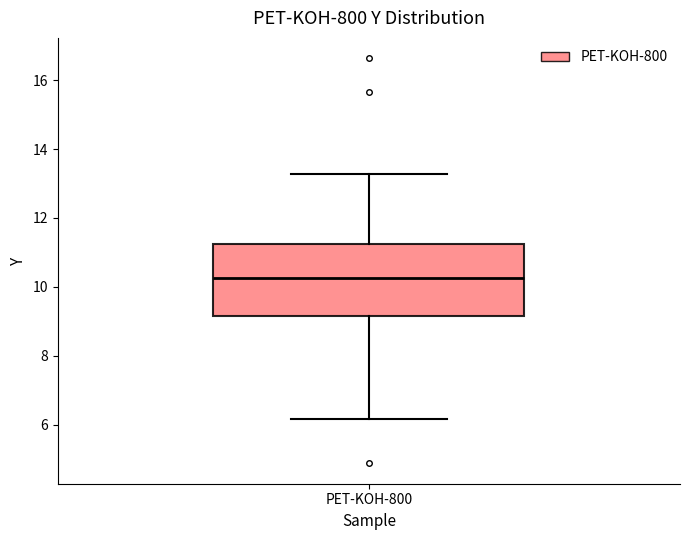

Where does the lower whisker of the box for PET-KOH-800 end on the y-axis? The values are not printed on the chart, so give them approximately, as read against the axis.

6.2